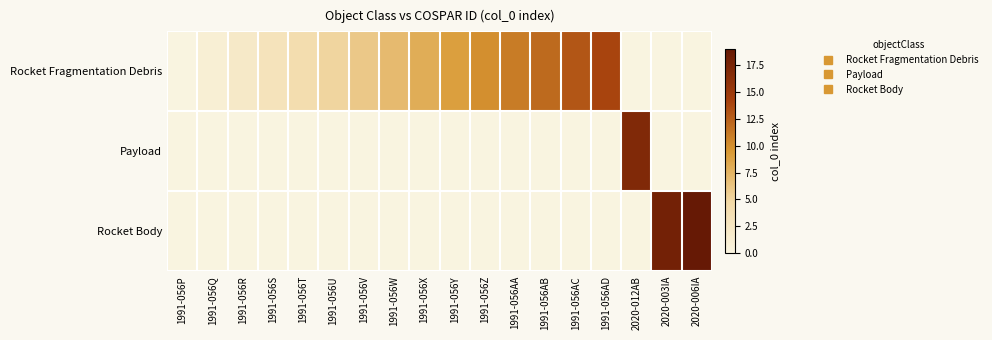

Between 1991-056T and 1991-056U, which is larger?

1991-056U